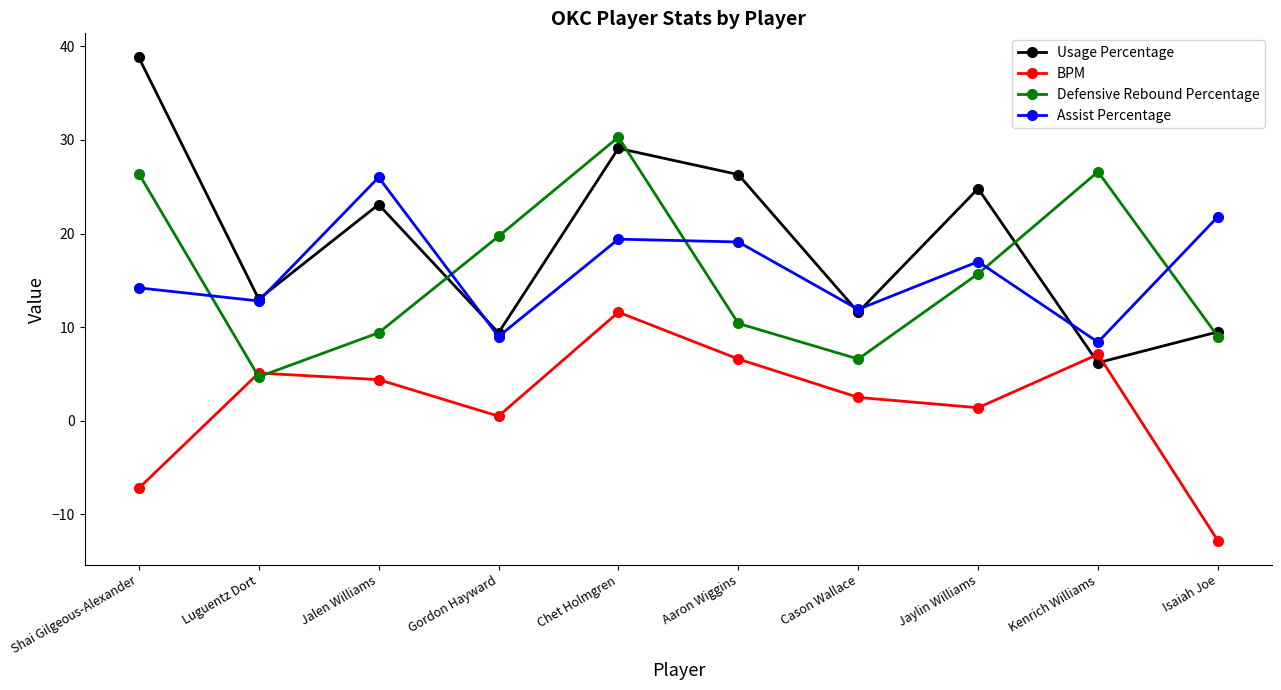

What position from the left is Luguentz Dort?

2